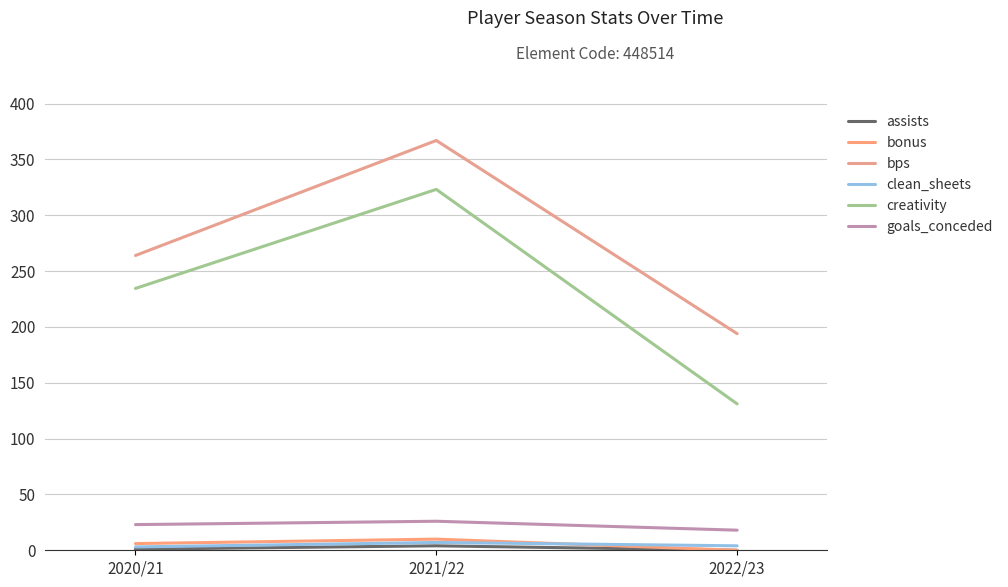

What is the maximum value for clean_sheets?

7.0